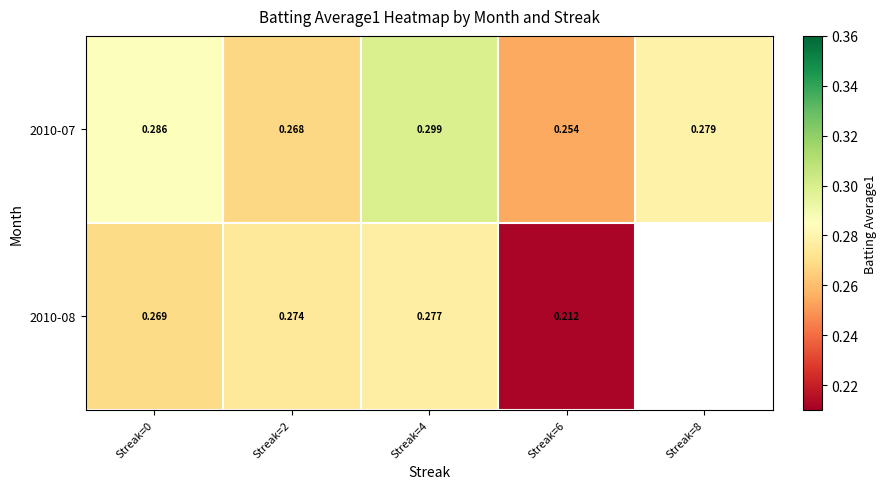

Is the value of 2010-07 at Streak=6 greater than the value of 2010-08 at Streak=2?

No